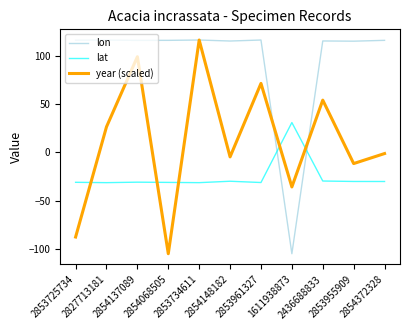

How many values in the year (scaled) series exceed -1?

5